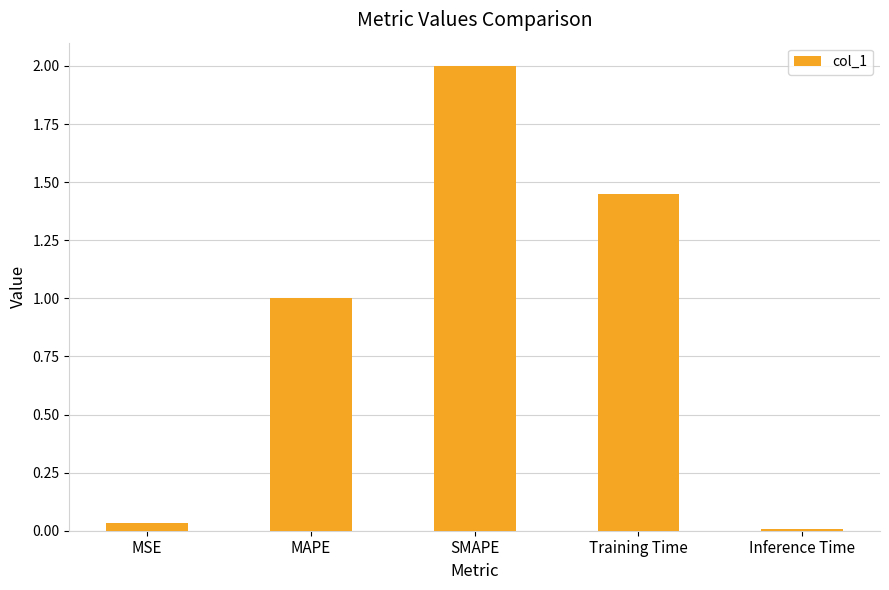

What position from the left is MAPE?

2